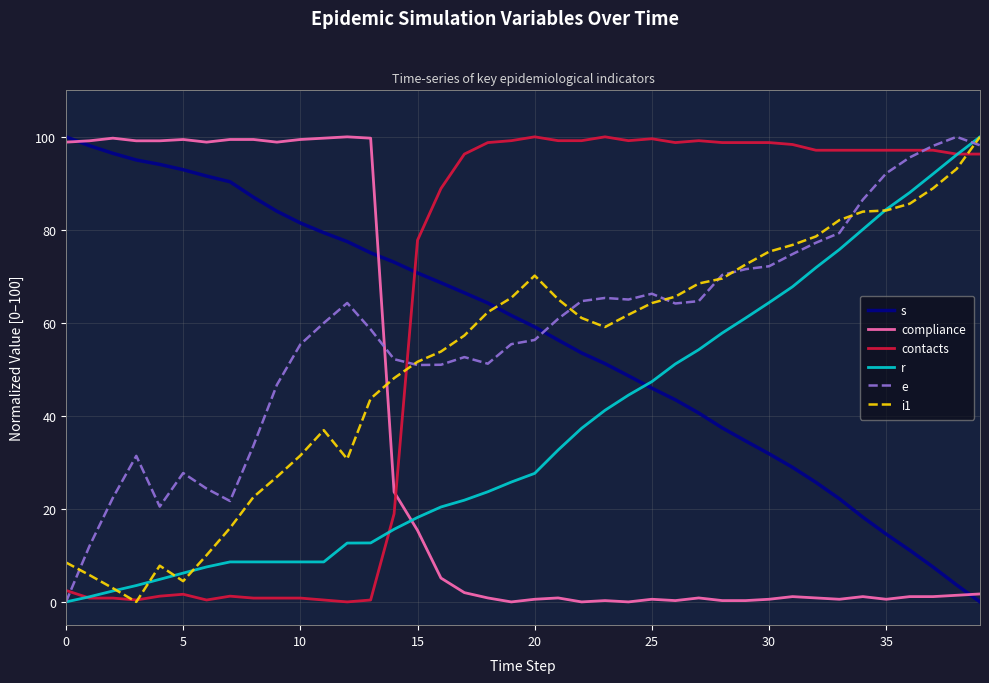

What is the highest value of the i1 series?

100.0